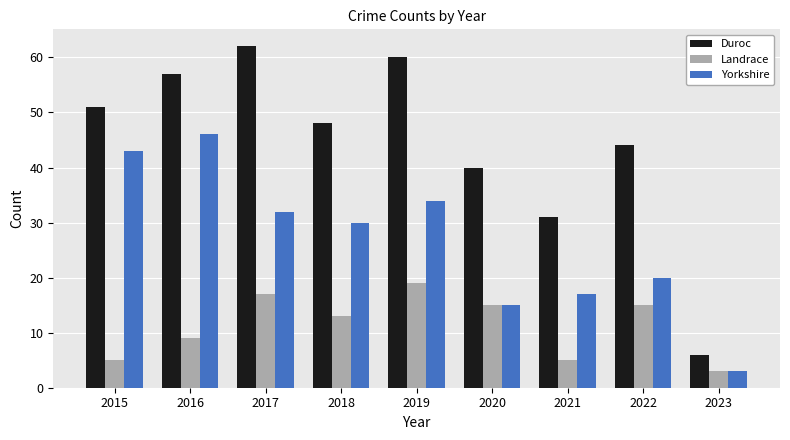

Between 2019 and 2023, which series saw the biggest shift?

Duroc